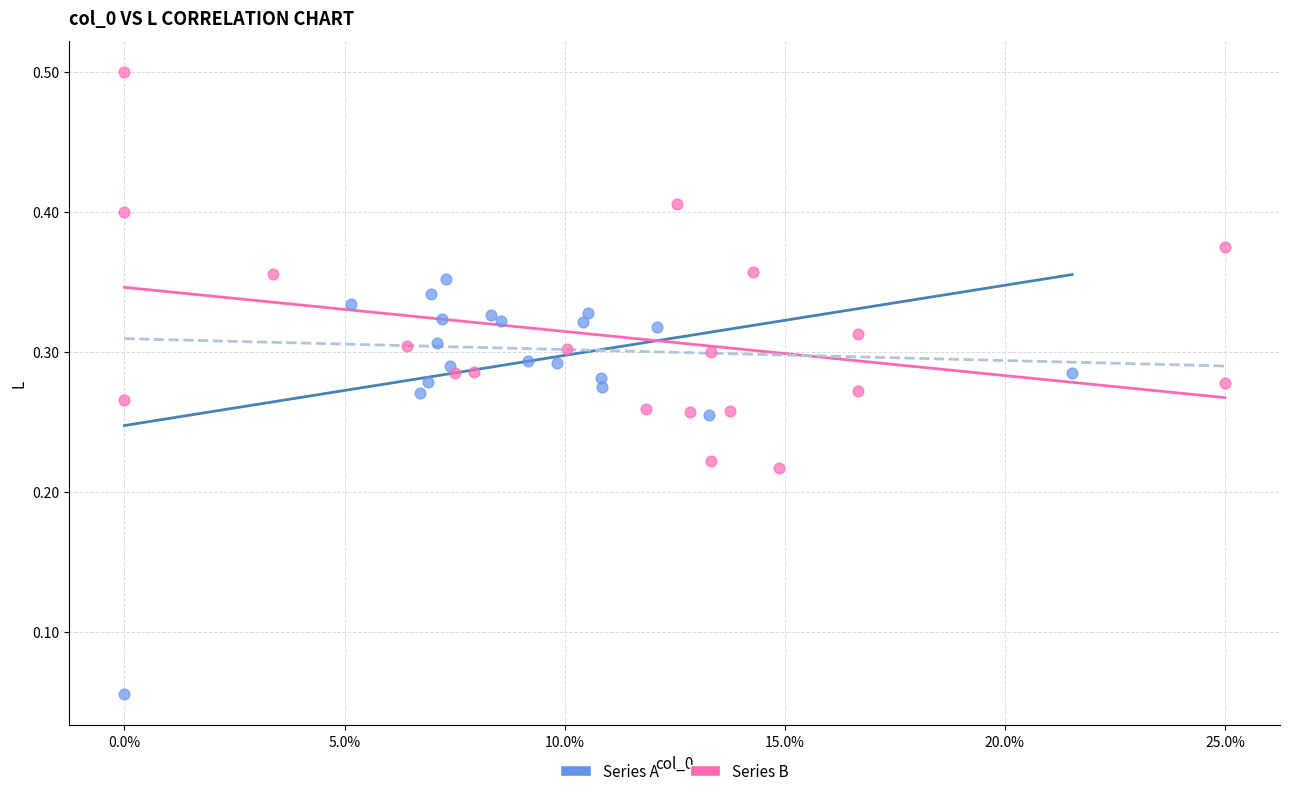

Which series reaches the minimum Y coordinate?

Series A